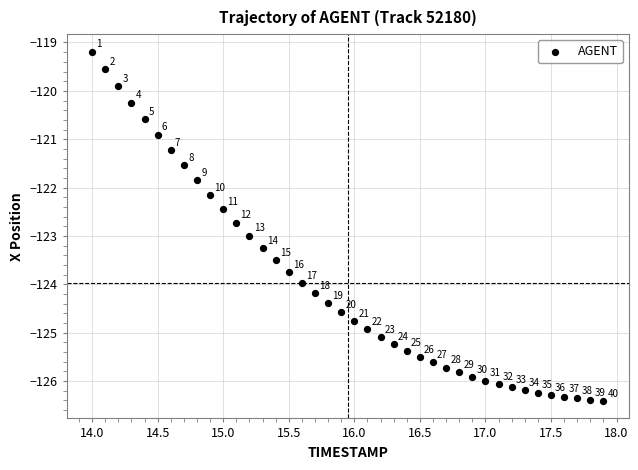

What is the range of X values (max minus min)?

3.9